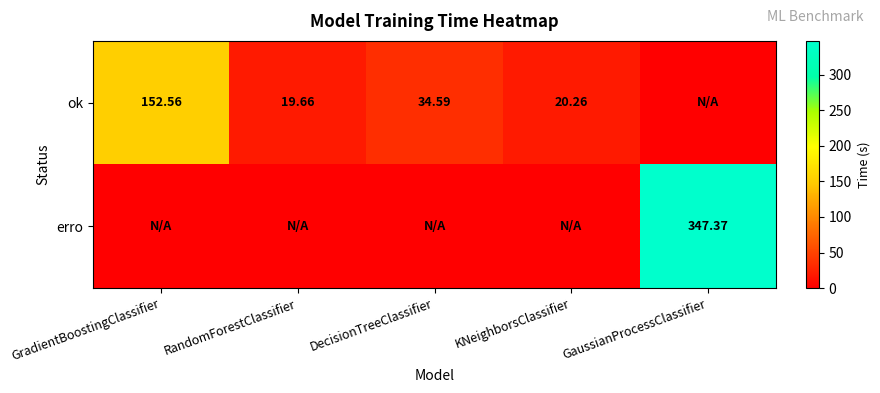

Rank the series at RandomForestClassifier from highest to lowest value.

ok, erro